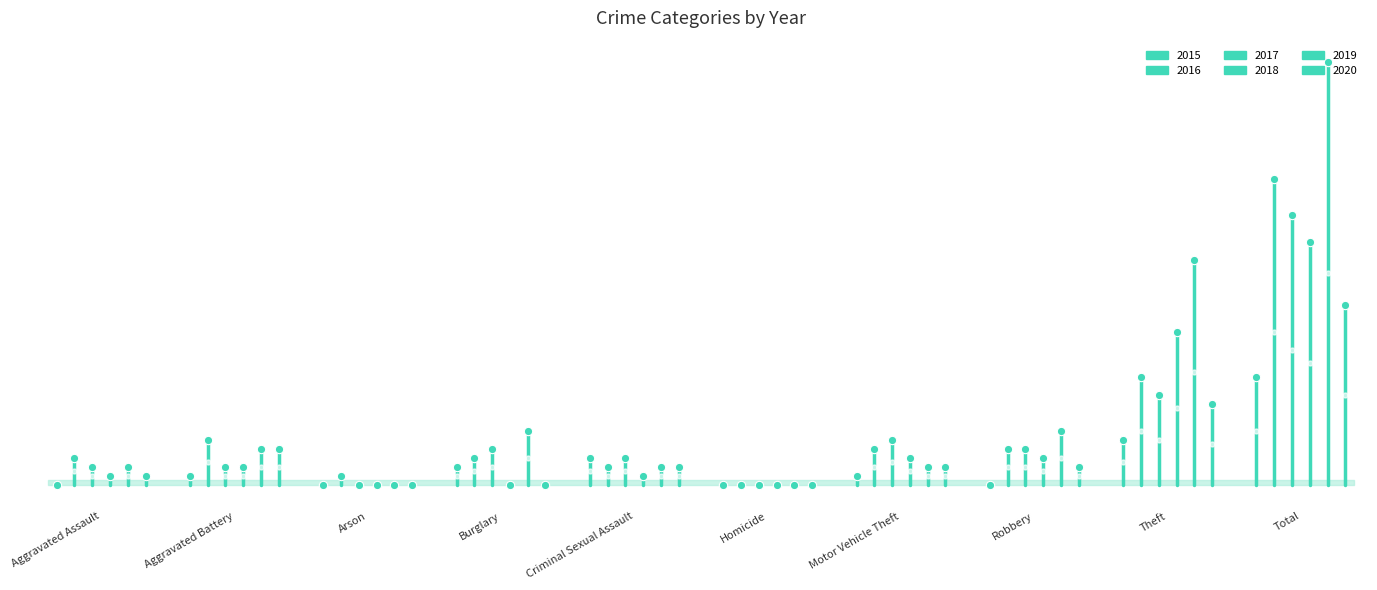

Does the chart have visible grid lines?

No